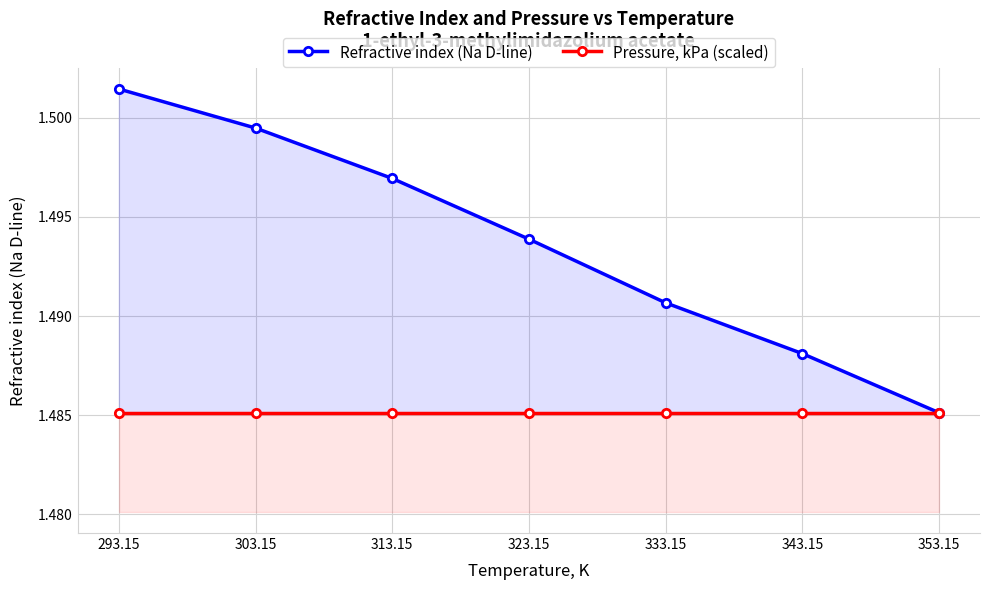

What is the label of the 3rd point from the right?

333.15